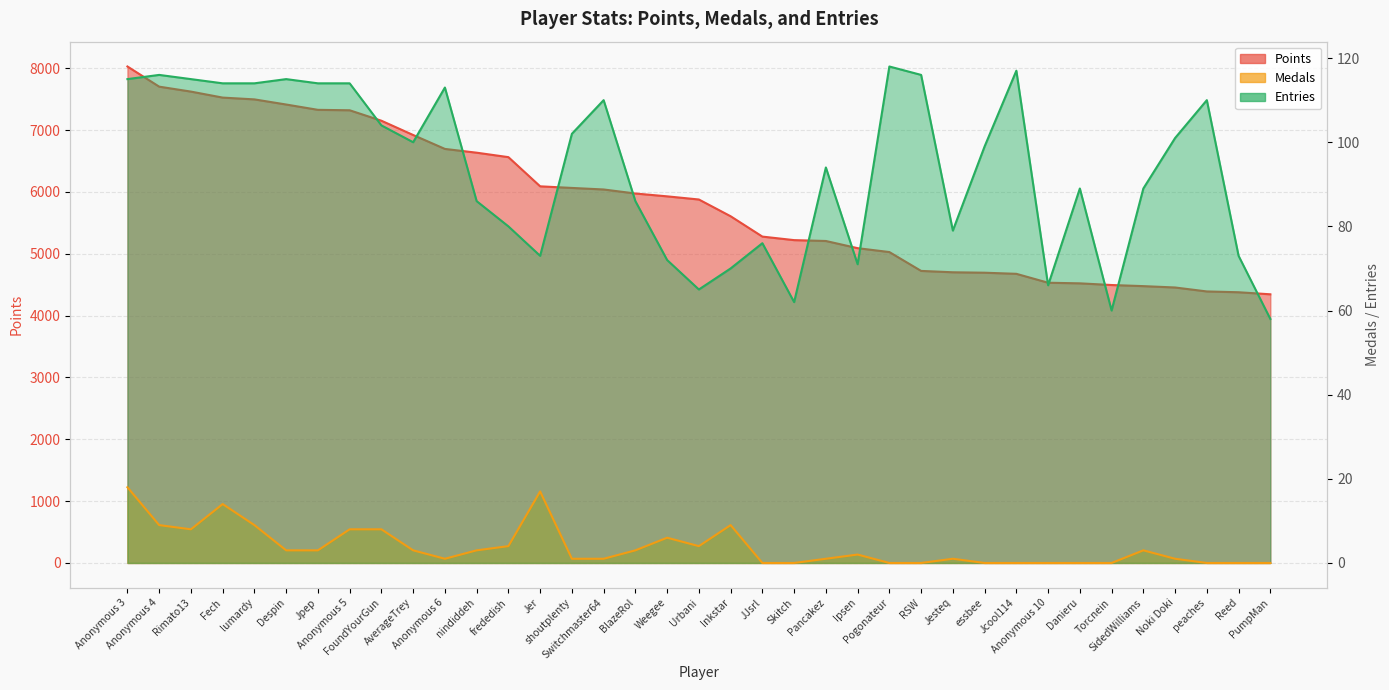

Which category has the highest value across all series?

Anonymous 3